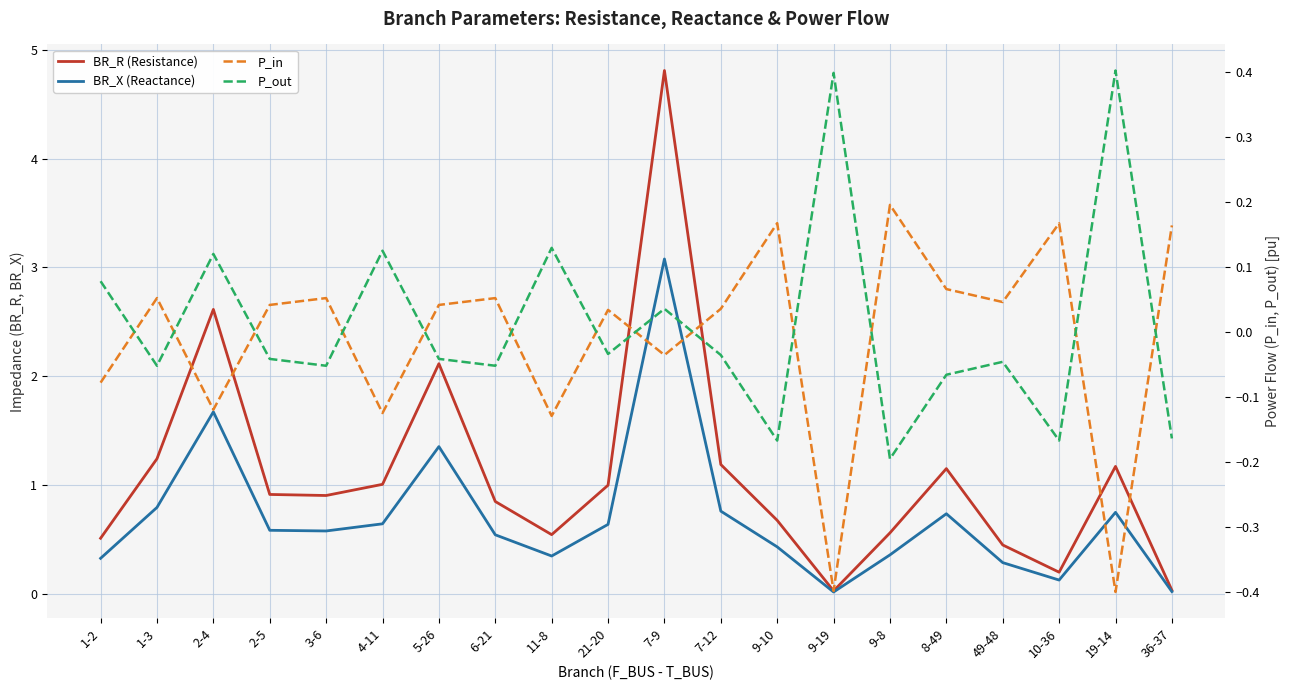

Count the number of data series in this chart.

4